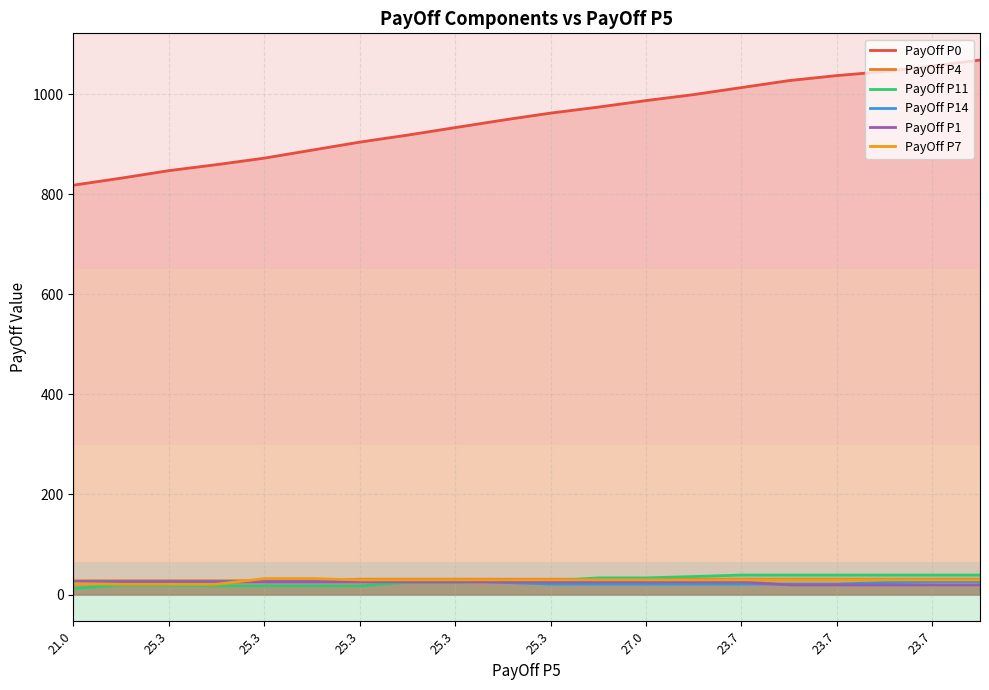

How many values in the PayOff P14 series exceed 26?

1